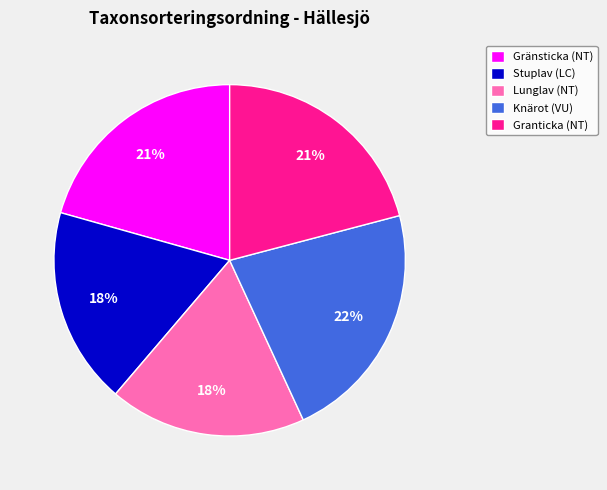

Which slice is the largest?

Knärot (VU)